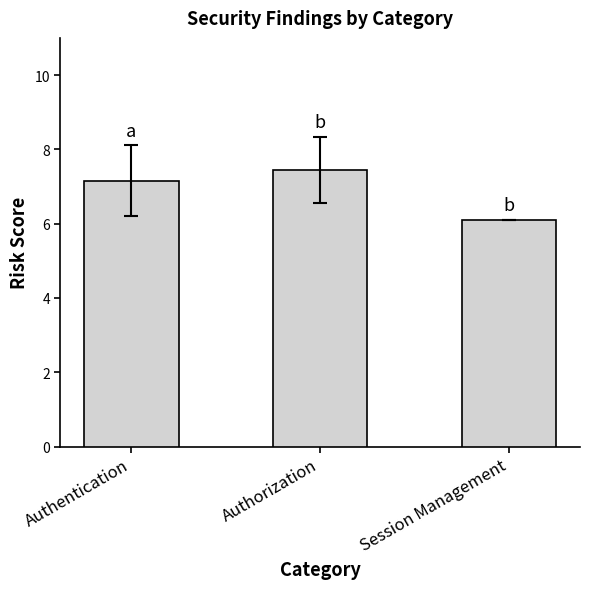

Rank the categories by value from highest to lowest.

Authorization, Authentication, Session Management